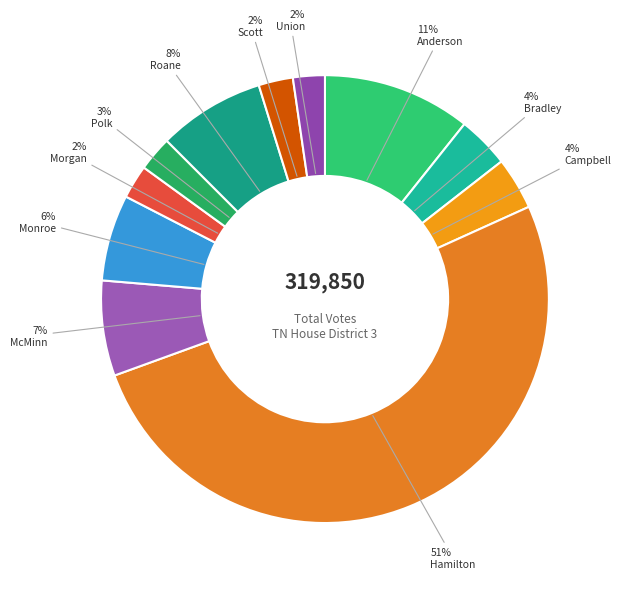

Does any single category account for the majority?

Yes